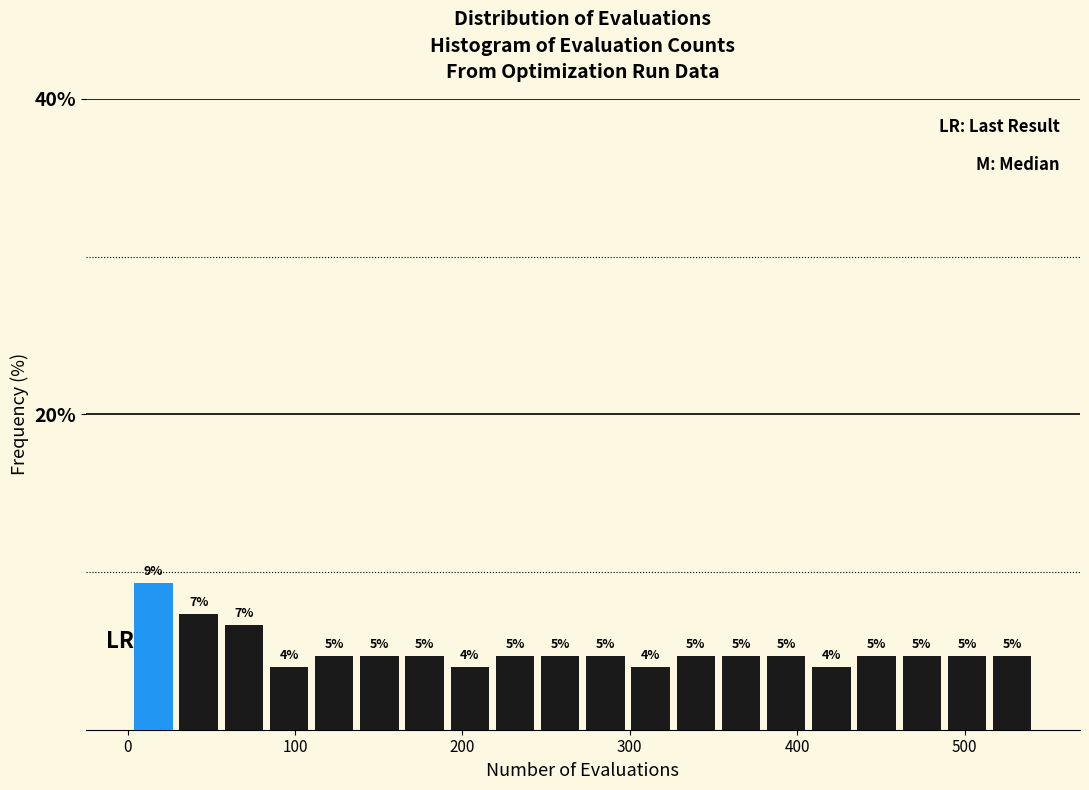

Read against the x-axis, roughly where is the centre of the tallest bar?

20